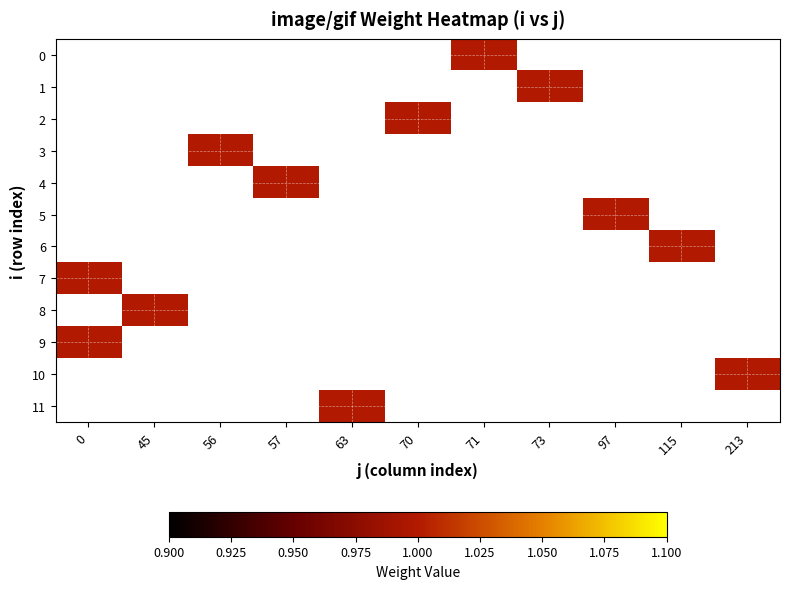

At 97, list the series in order from largest to smallest.

0, 1, 2, 3, 4, 5, 6, 7, 8, 9, 10, 11